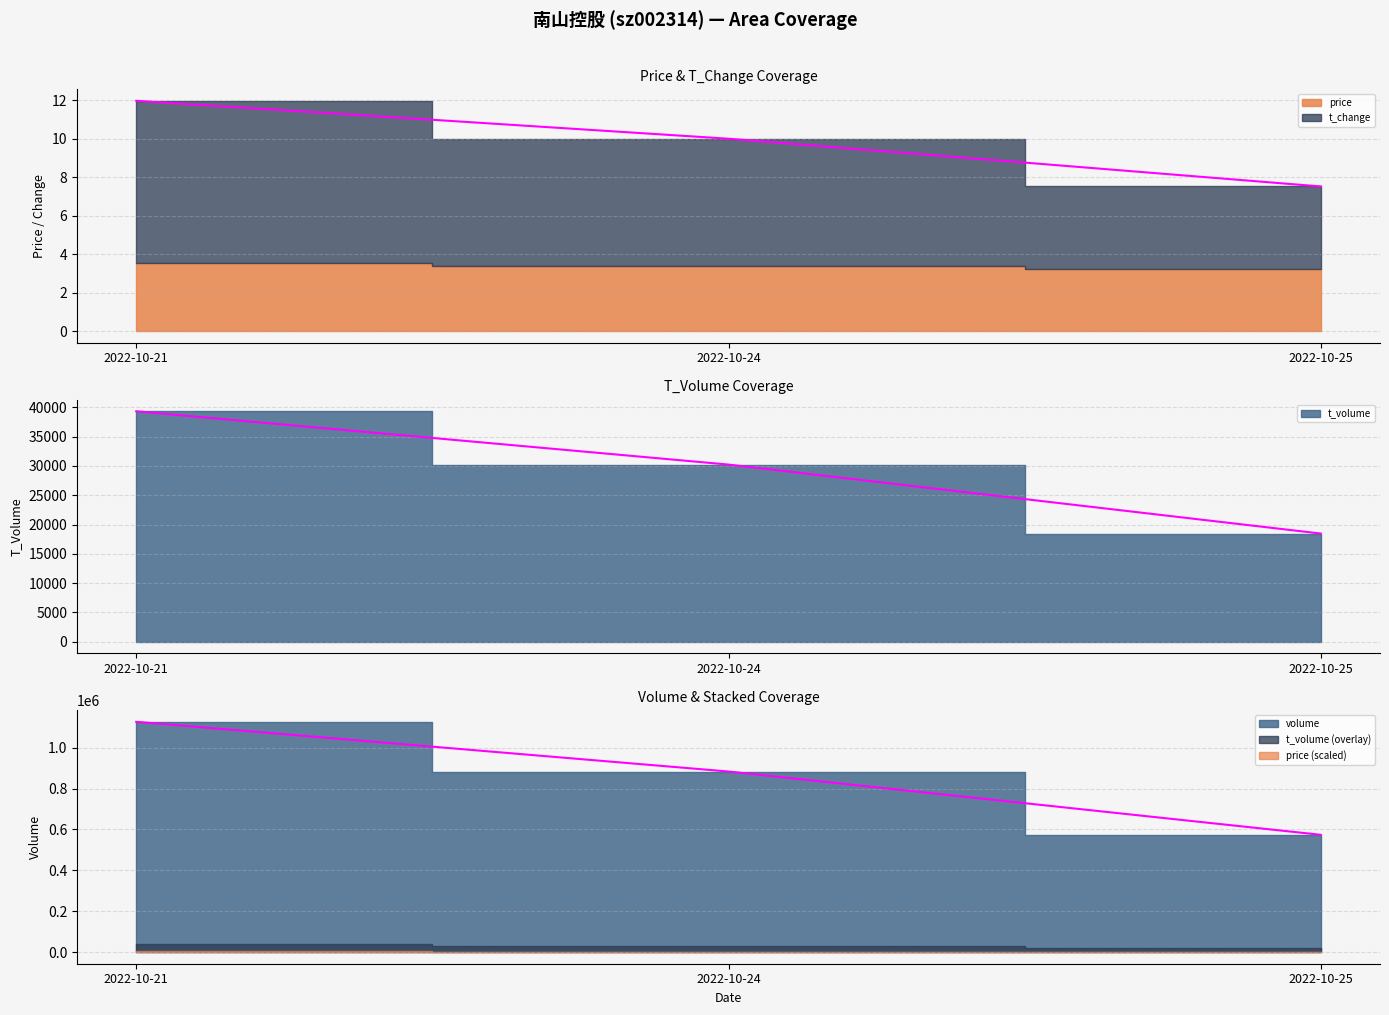

What is the sum of the t_change values at 2022-10-24 and 2022-10-21?

2009511.0